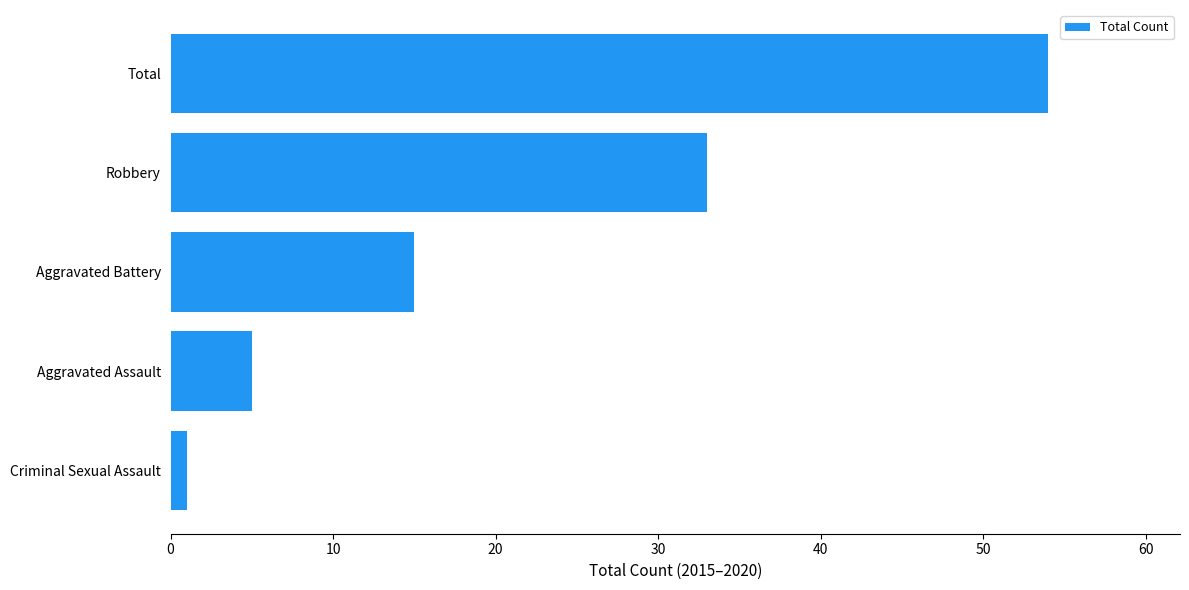

The chart shows a value of 35 at Total. True or false?

False